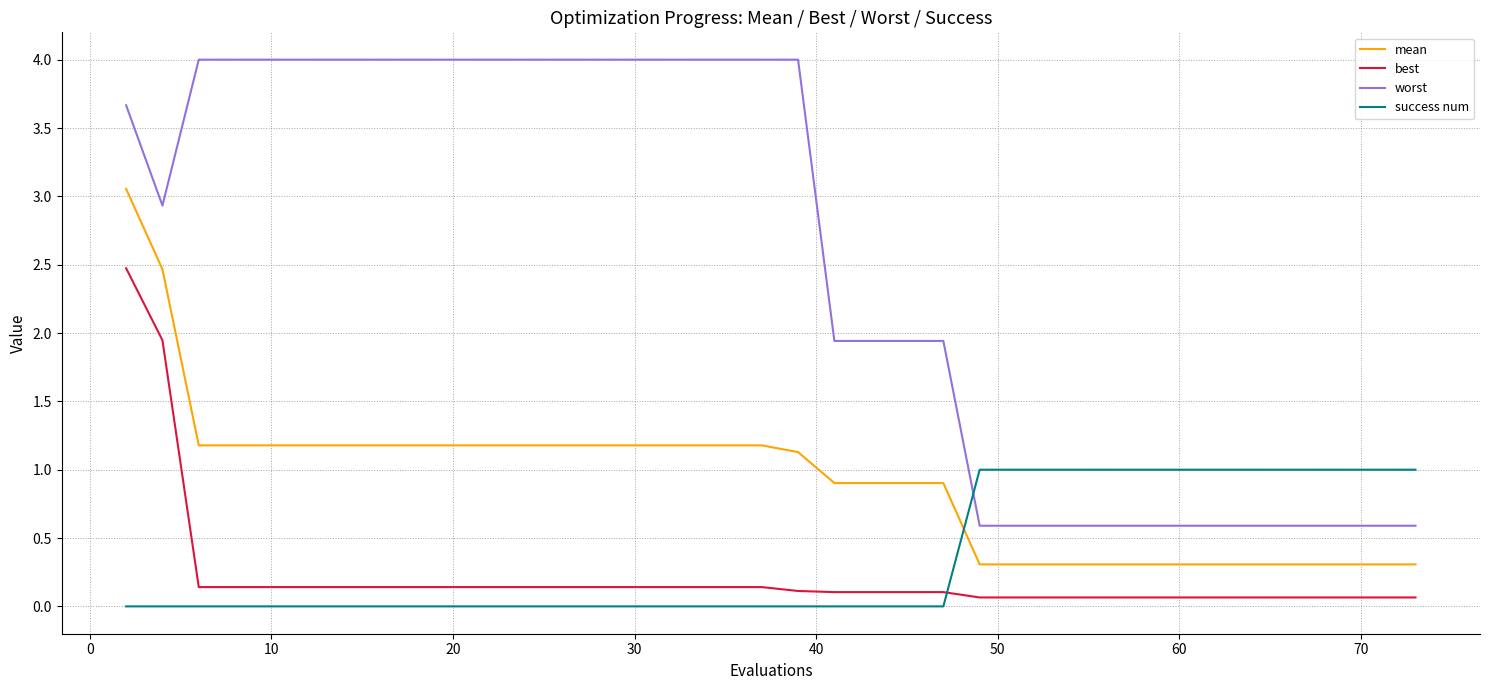

True or false: worst and mean cross at least once.

False